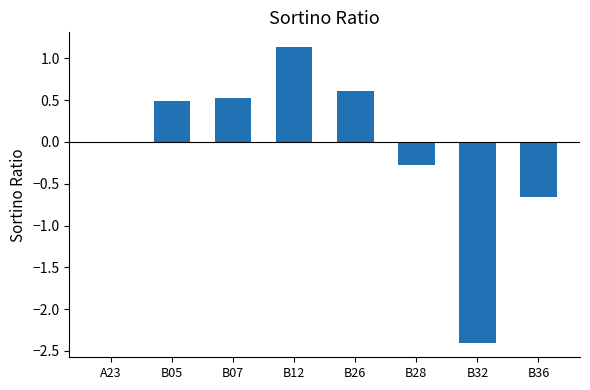

What is the sum of the values at B28 and B36?

-0.9